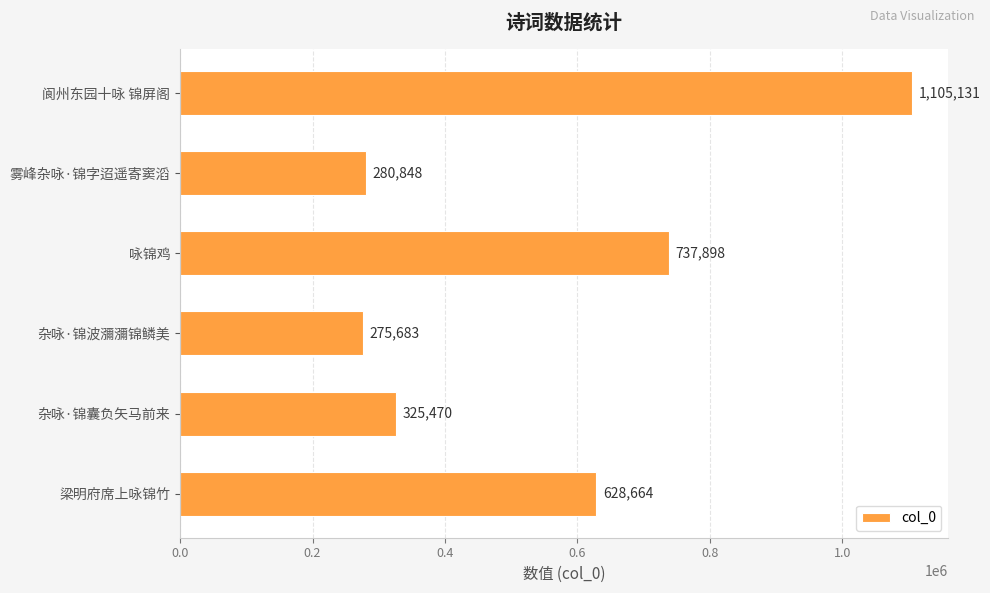

Between 梁明府席上咏锦竹 and 咏锦鸡, which is larger?

咏锦鸡